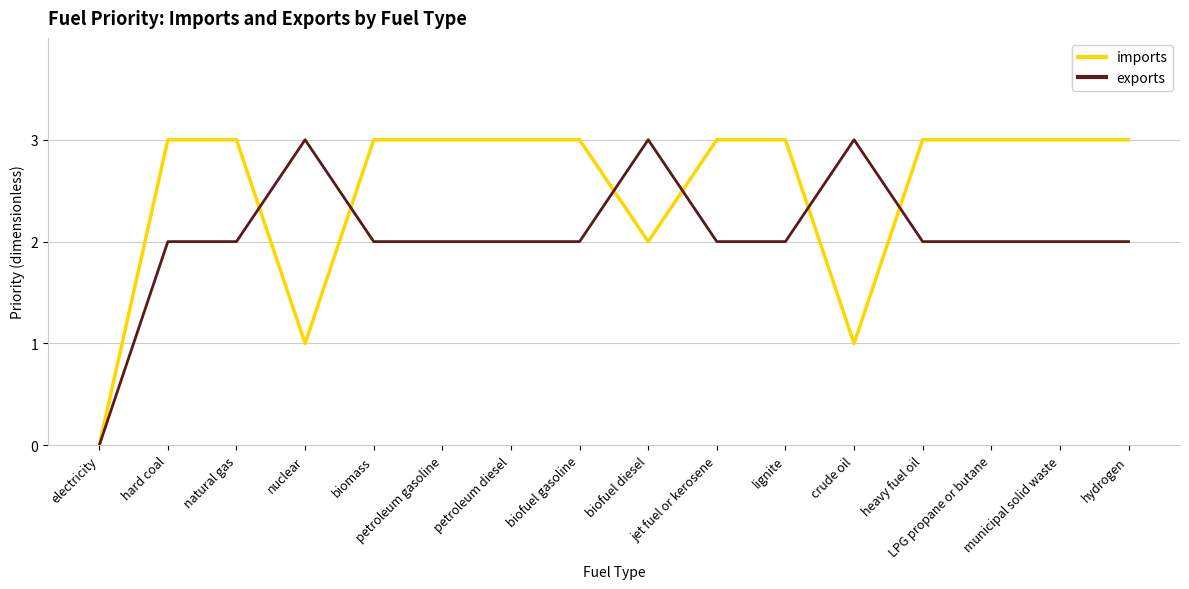

What is the greatest value displayed?

3